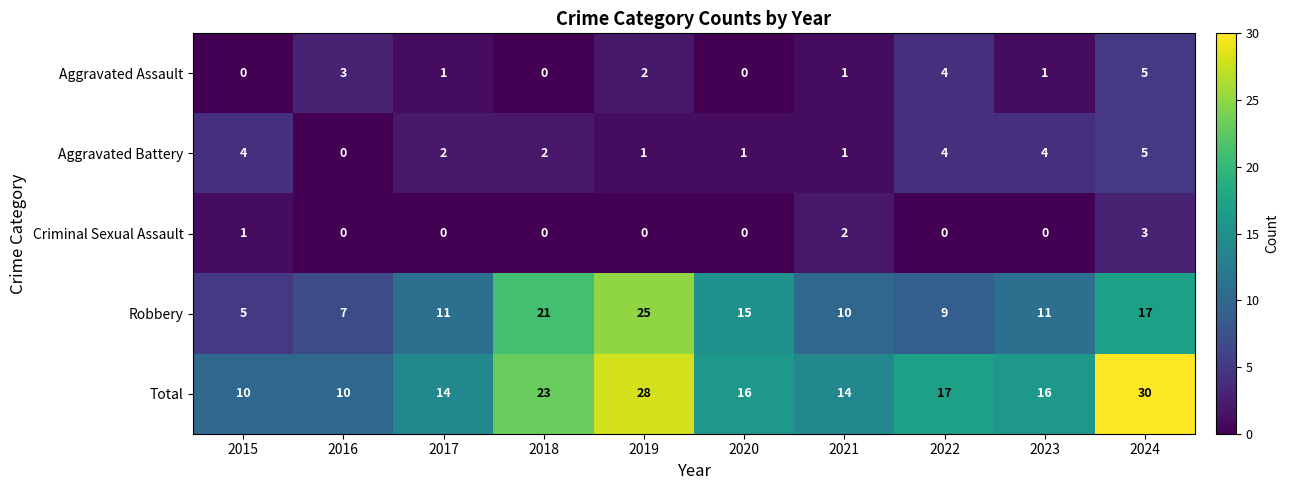

True or false: Criminal Sexual Assault has a value of -2 at 2017.

False